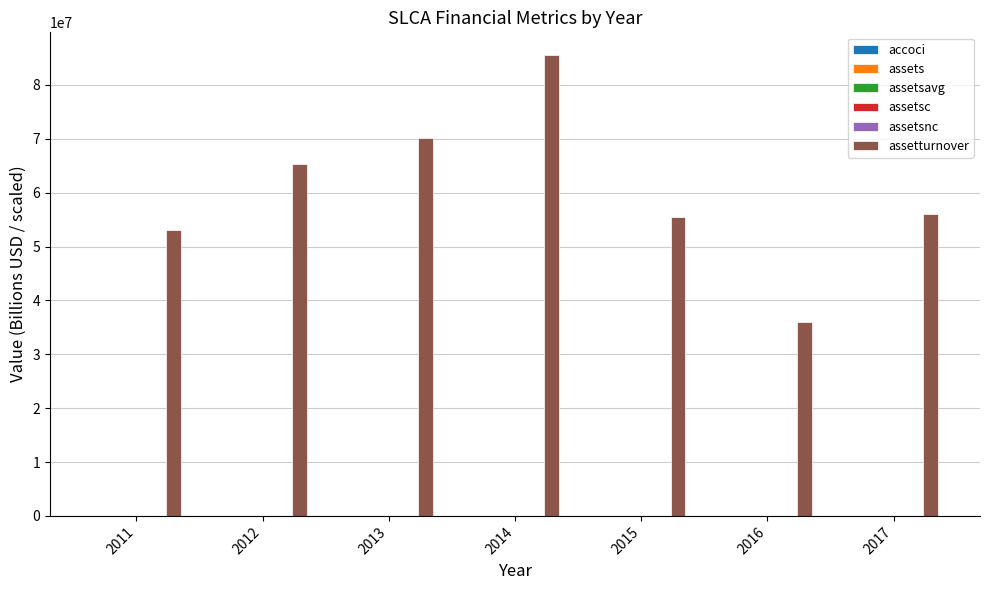

What is the greatest value displayed?

85500000.0